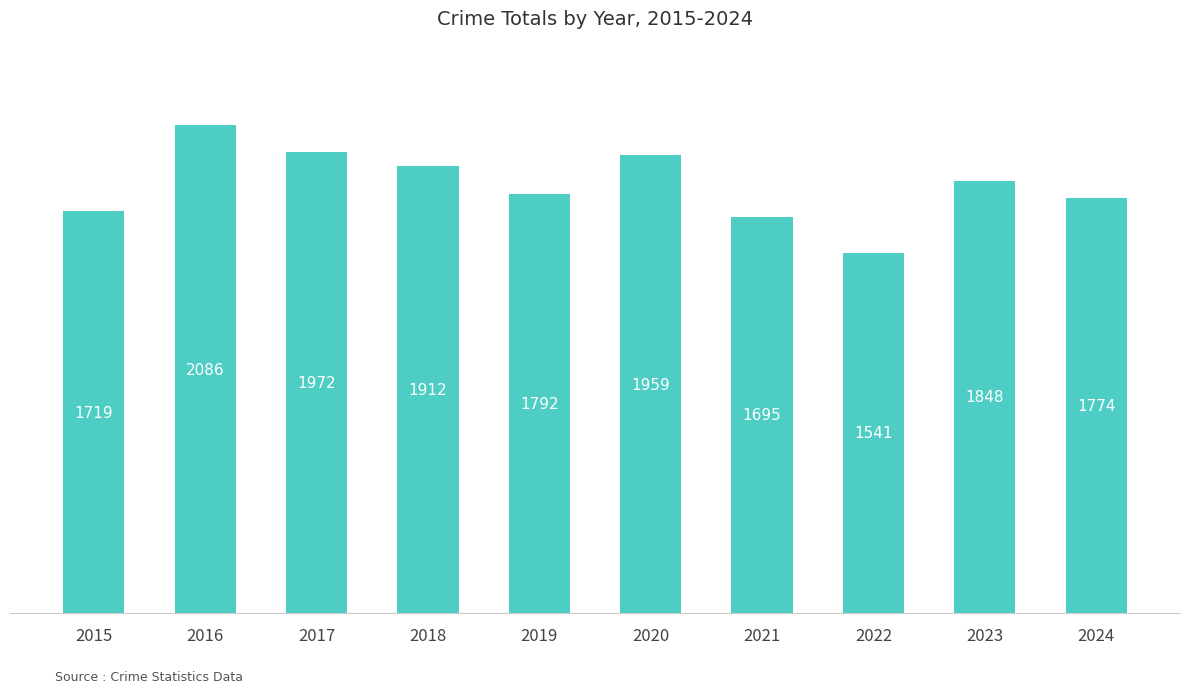

What is the sum of the values at 2024 and 2021?

3469